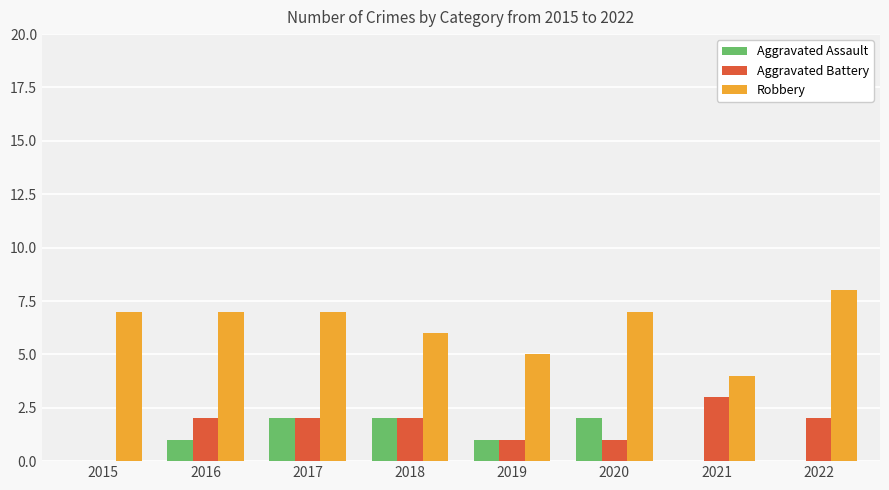

The value of Aggravated Battery at 2017 is 3. True or false?

False